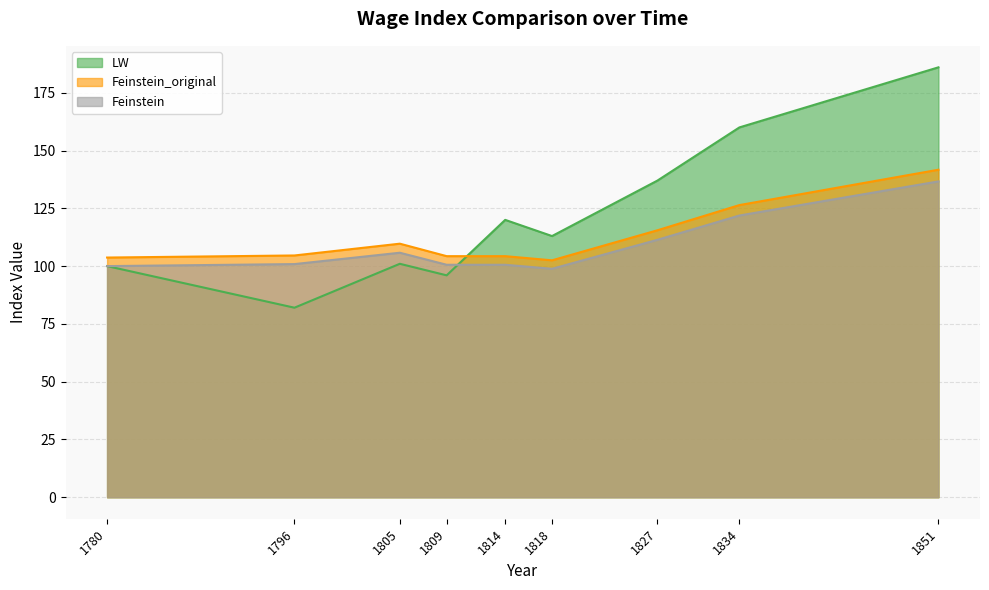

At which category is the sum across all series the highest?

1851